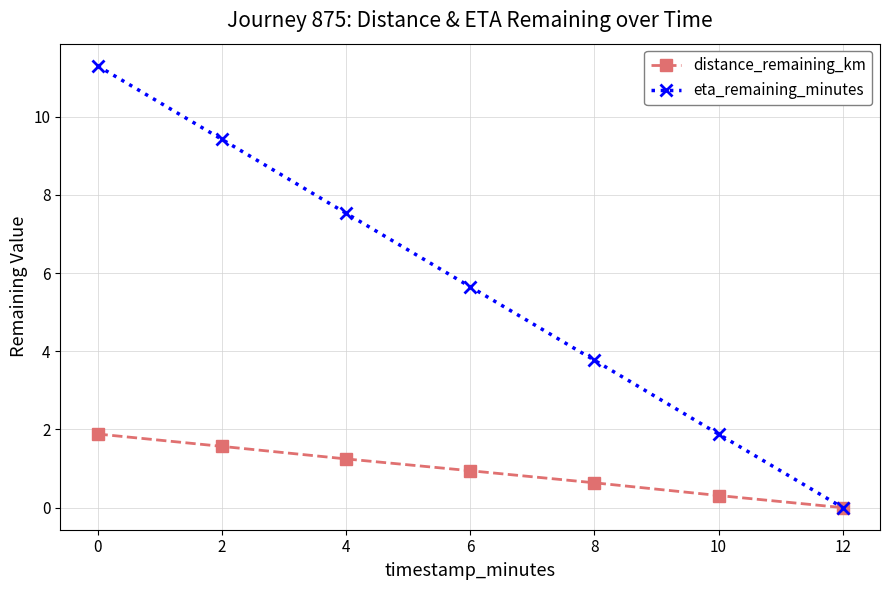

Where does the eta_remaining_minutes series first go above 5?

0